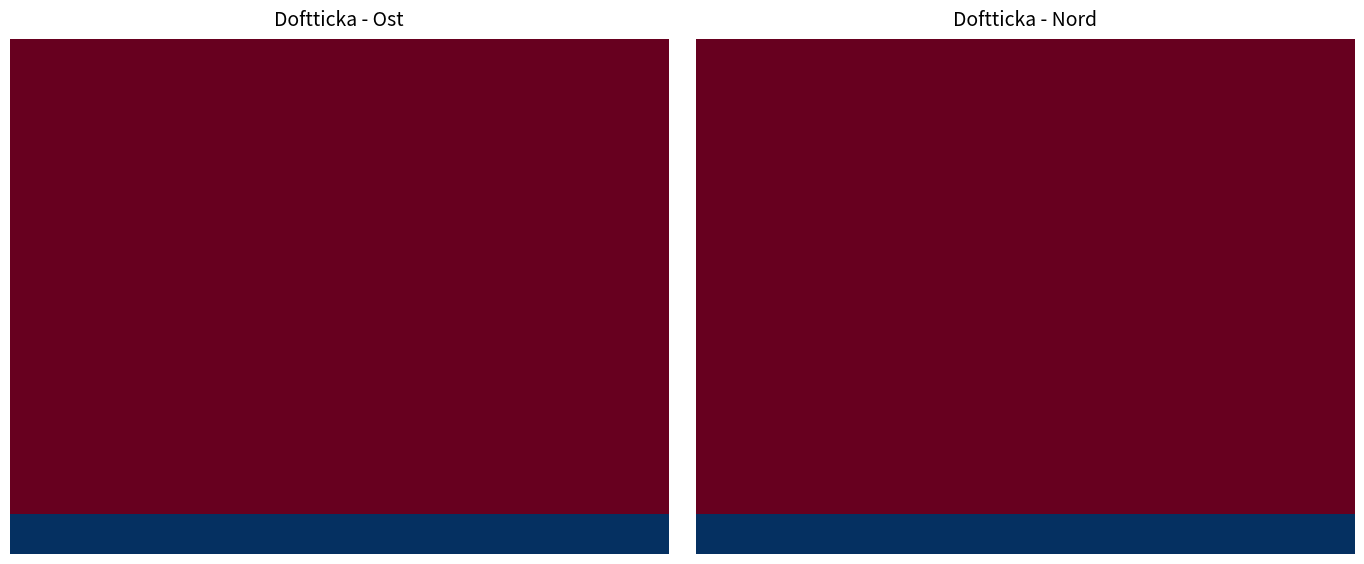

How many distinct data groups are displayed?

13